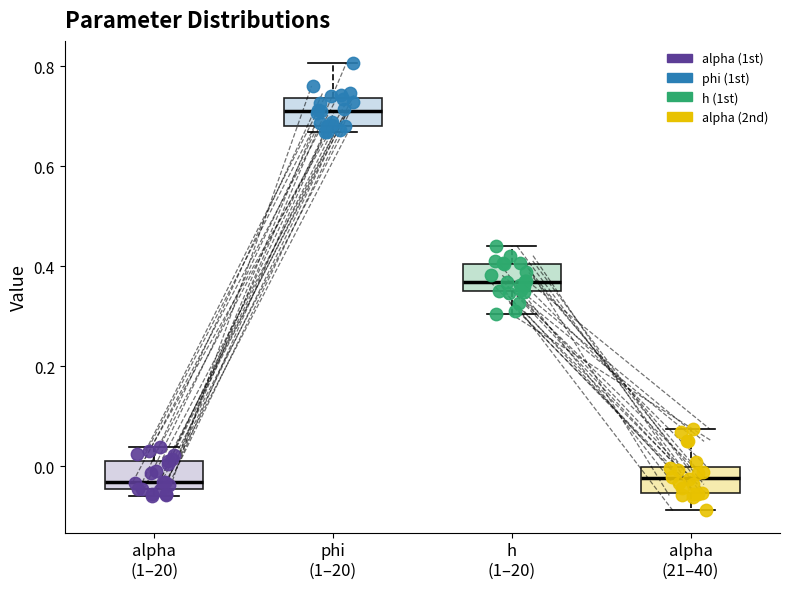

Which box has the highest median line?

phi (1–20)